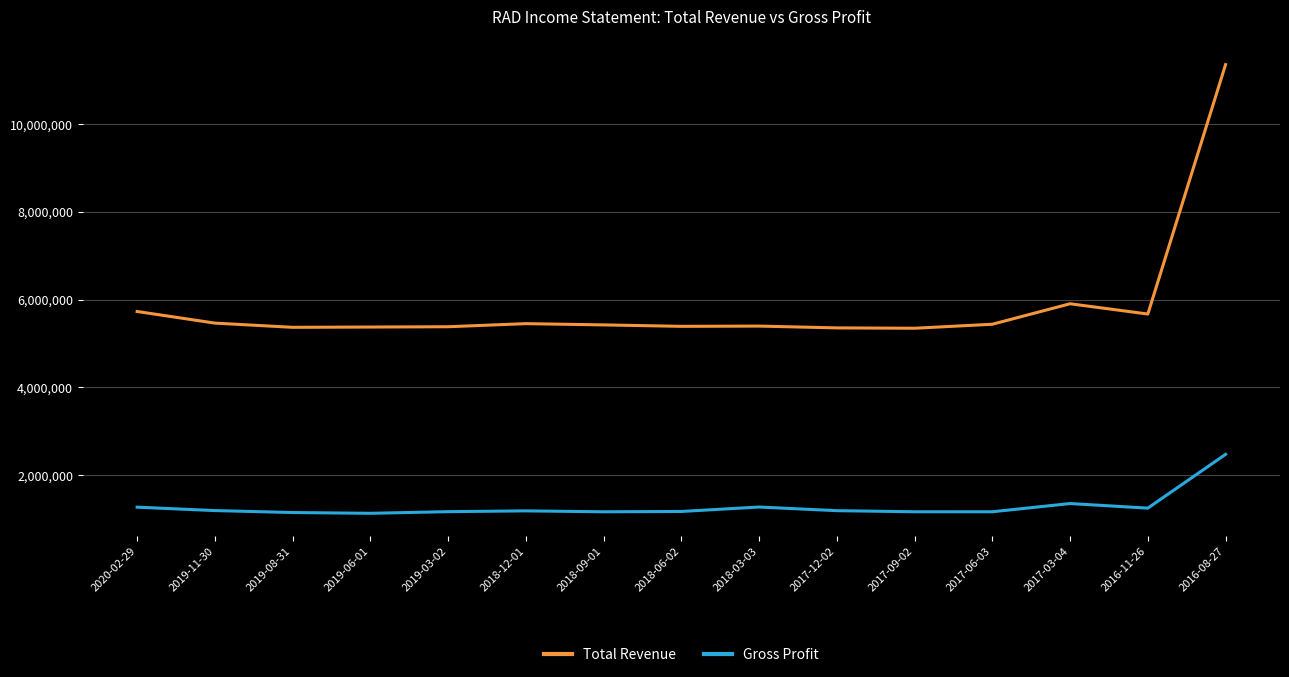

Does the chart display data point markers on the line(s)?

No